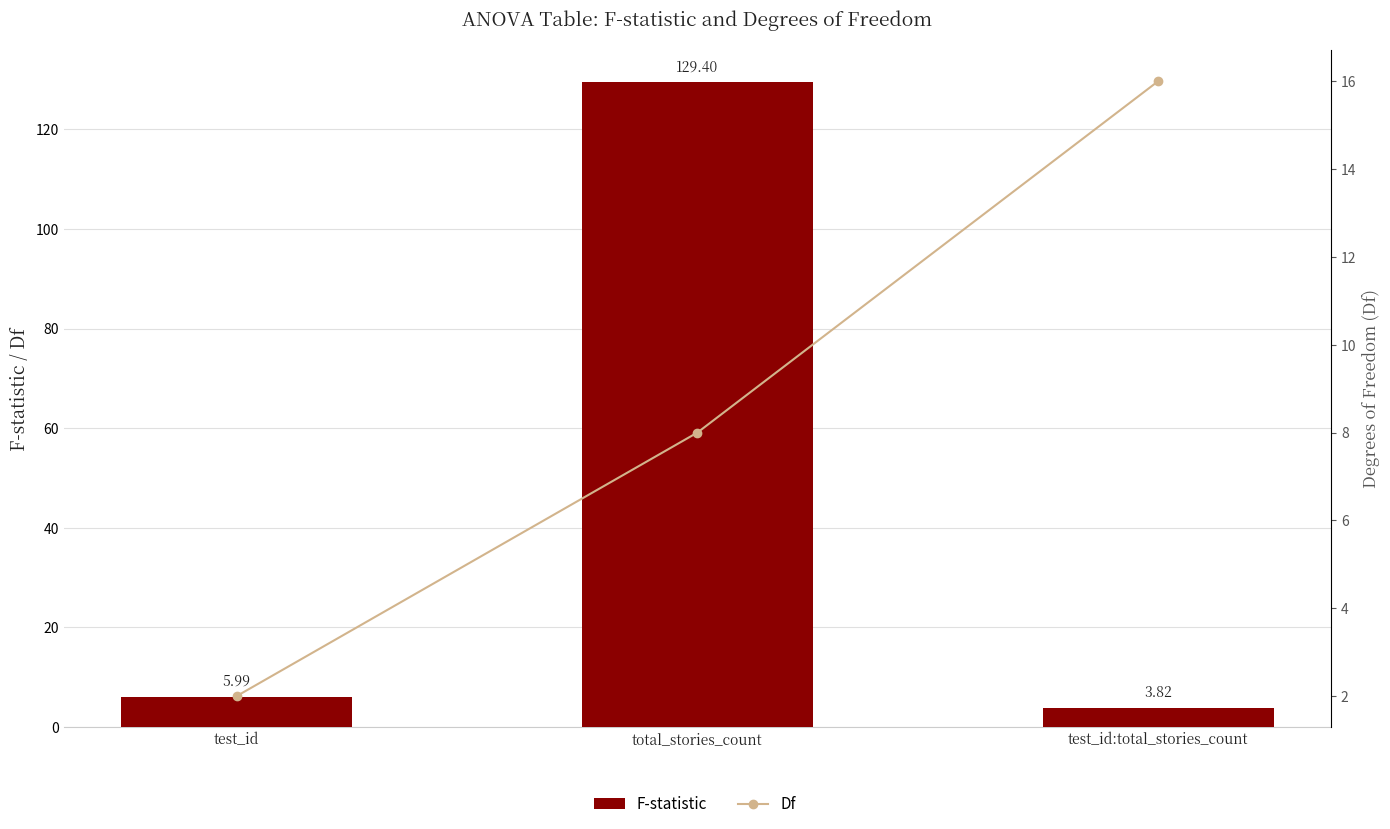

Does the chart contain stacked bars?

No